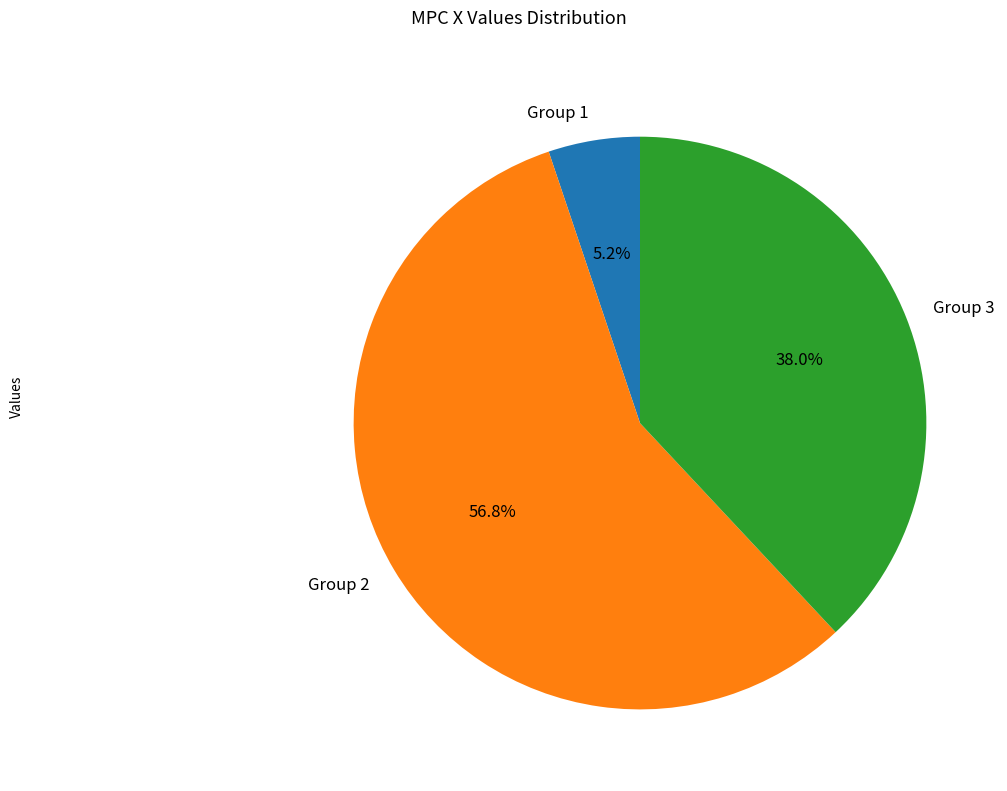

To the nearest percent, what is the average slice percentage?

33%